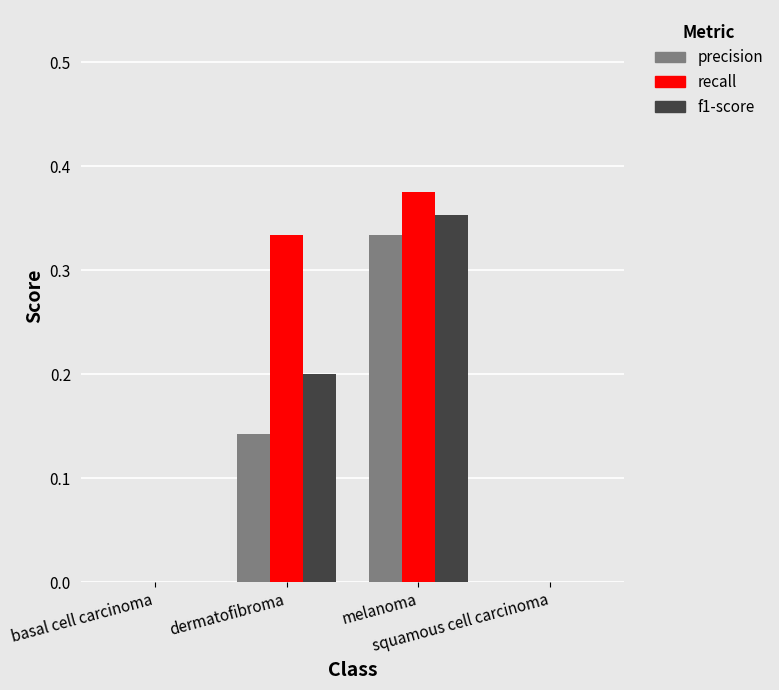

What is the sum of all precision values?

0.5